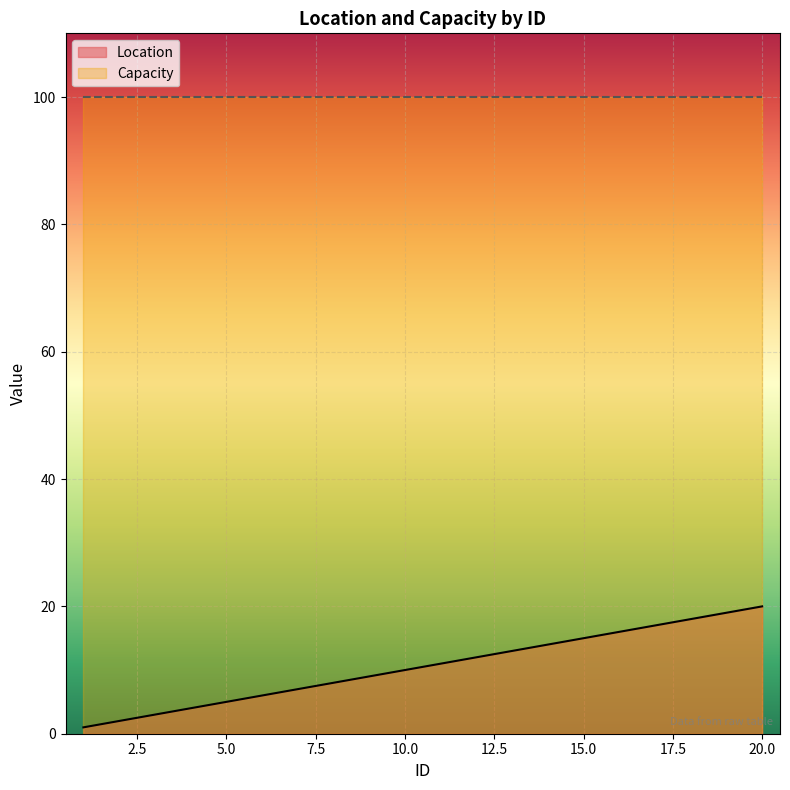

Approximately how many times larger is the value at 2 compared to 19?

0.1